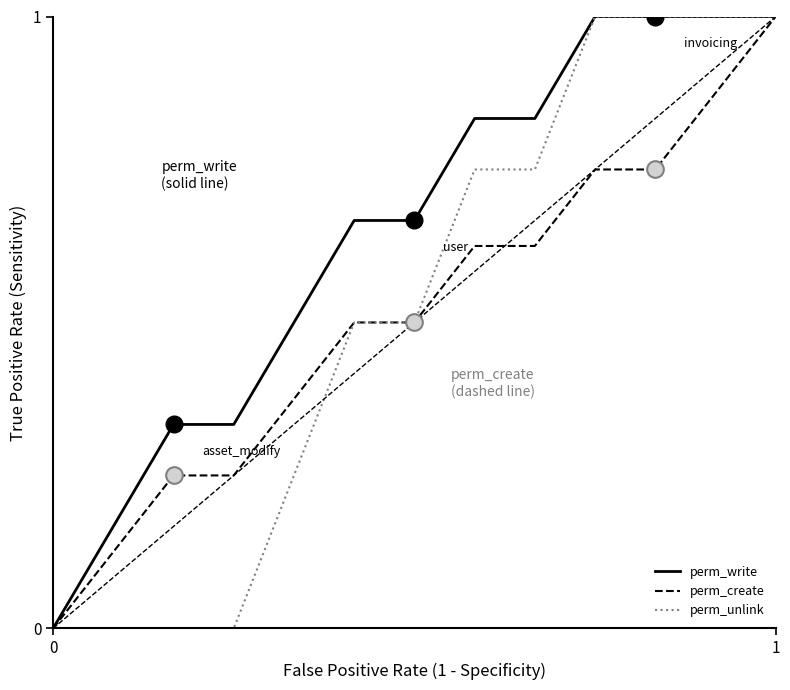

What is the highest value of the perm_write series?

1.0